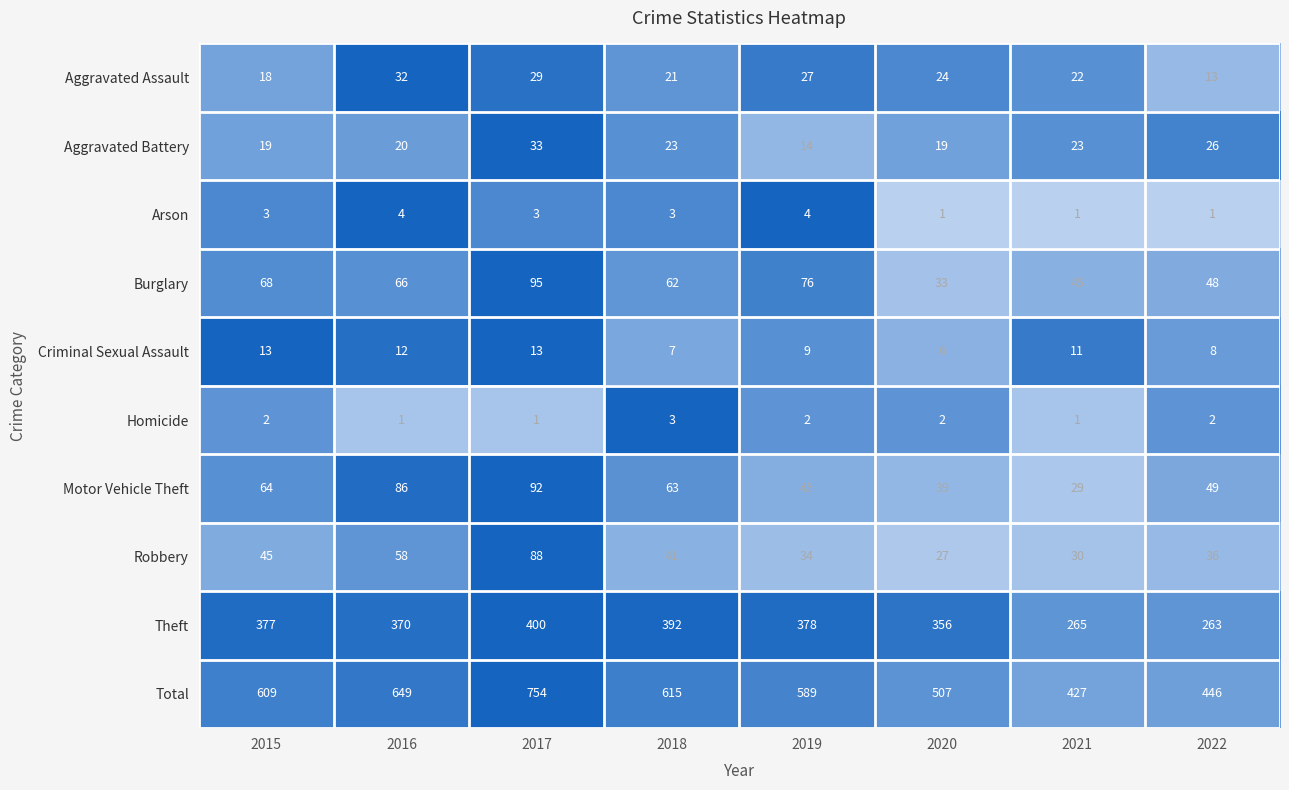

What is the difference between the Robbery values at 2018 and 2022?

5